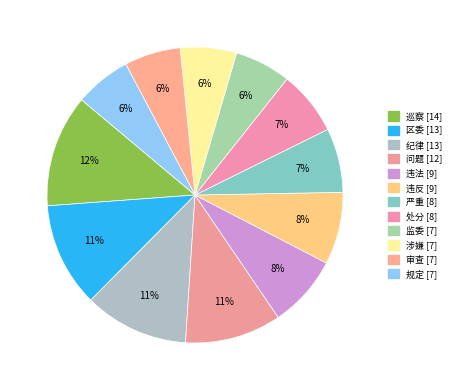

Count the number of slices in the pie.

12